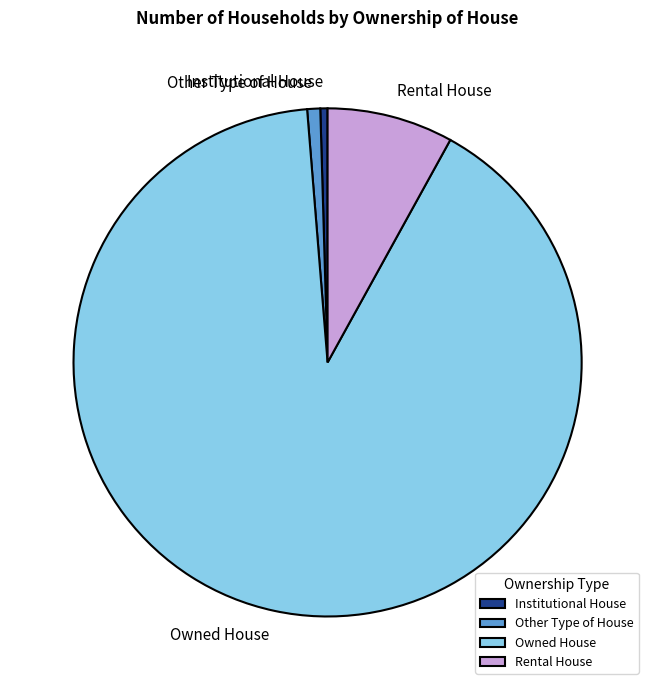

Count the number of slices in the pie.

4